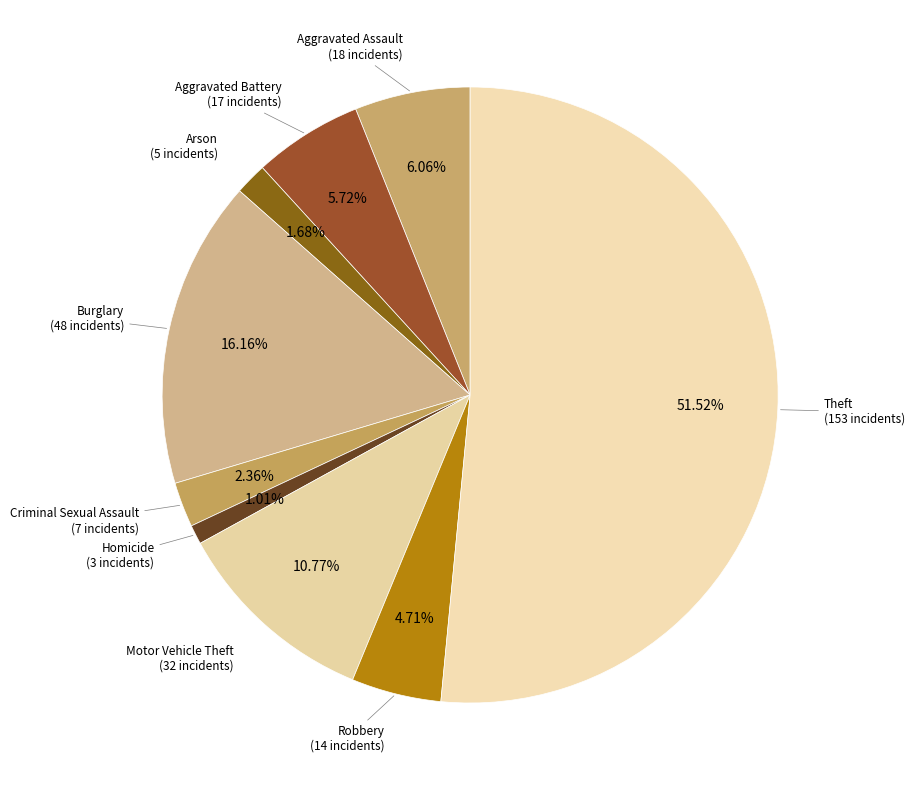

Is it true that Motor Vehicle Theft is 1% of the pie?

False